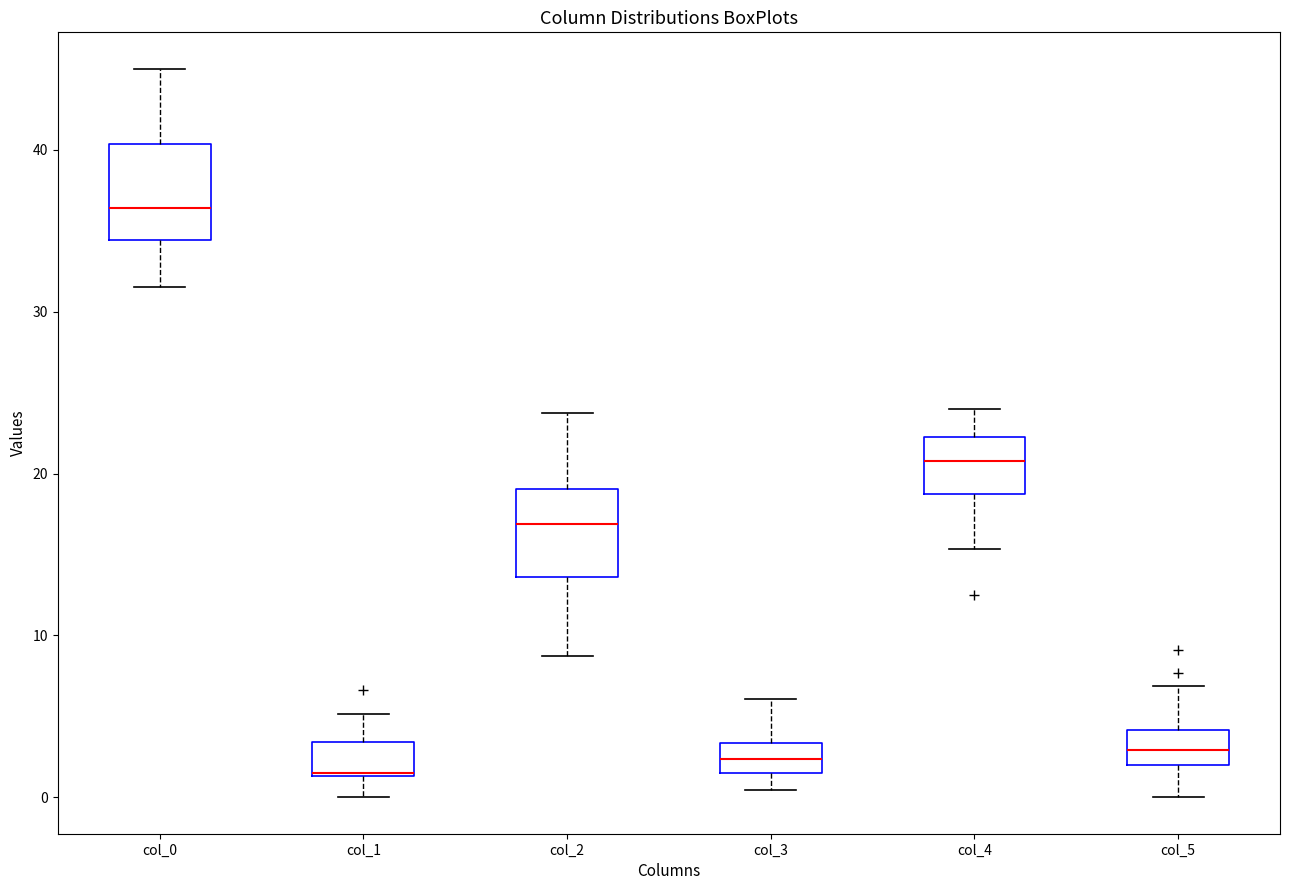

Reading left to right, read every box against the y-axis: the position of its median line, the range the box covers, and the ends of its whiskers. The values are not printed on the chart, so give them approximately, as read against the axis.

col_0: median 36, box 34 to 40, whiskers 32 to 45
col_1: median 1 (drawn on the box's lower edge), box 1 to 3, whiskers 0 to 5
col_2: median 17, box 14 to 19, whiskers 9 to 24
col_3: median 2 (inside the box), box 2 to 3, whiskers 0 to 6
col_4: median 21, box 19 to 22, whiskers 15 to 24
col_5: median 3, box 2 to 4, whiskers 0 to 7